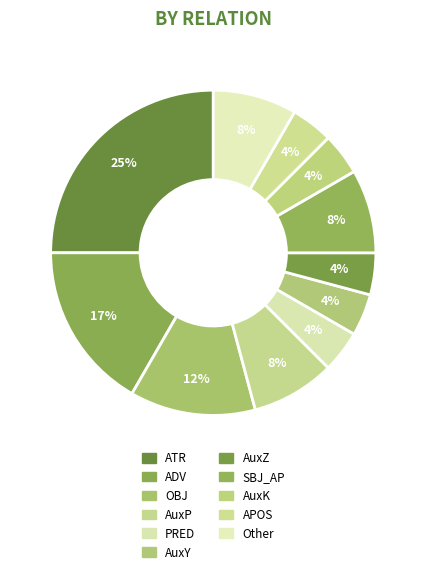

How many segments does this pie chart have?

11